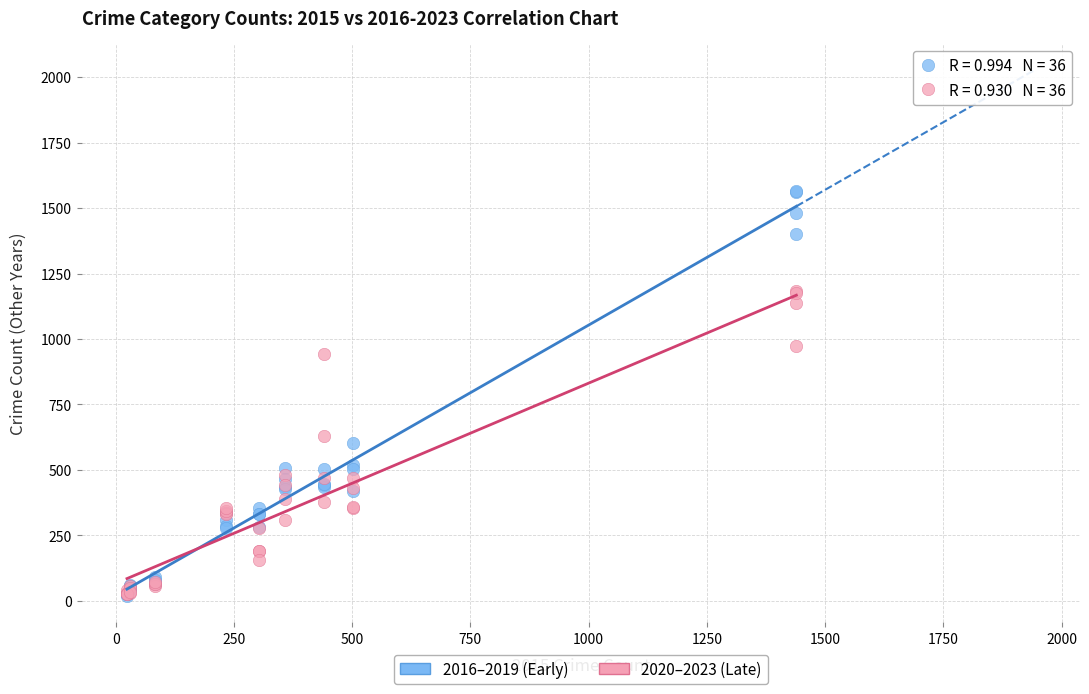

Which series contains the highest Y value?

2016–2019 (Early)